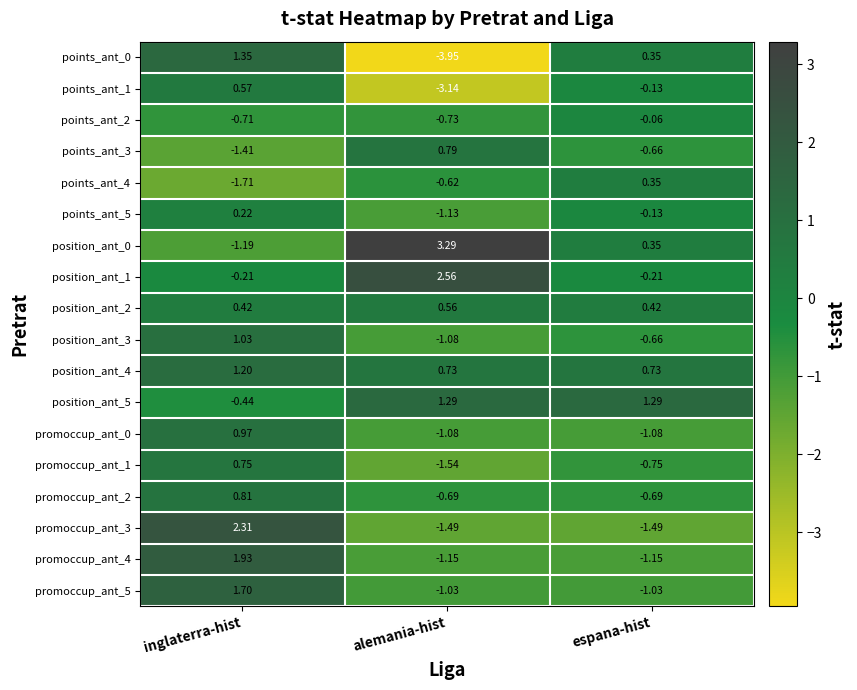

How many series are shown in this chart?

18